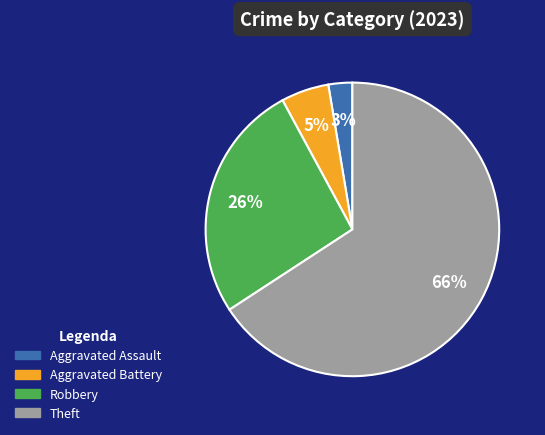

How many slices are in this pie chart?

4